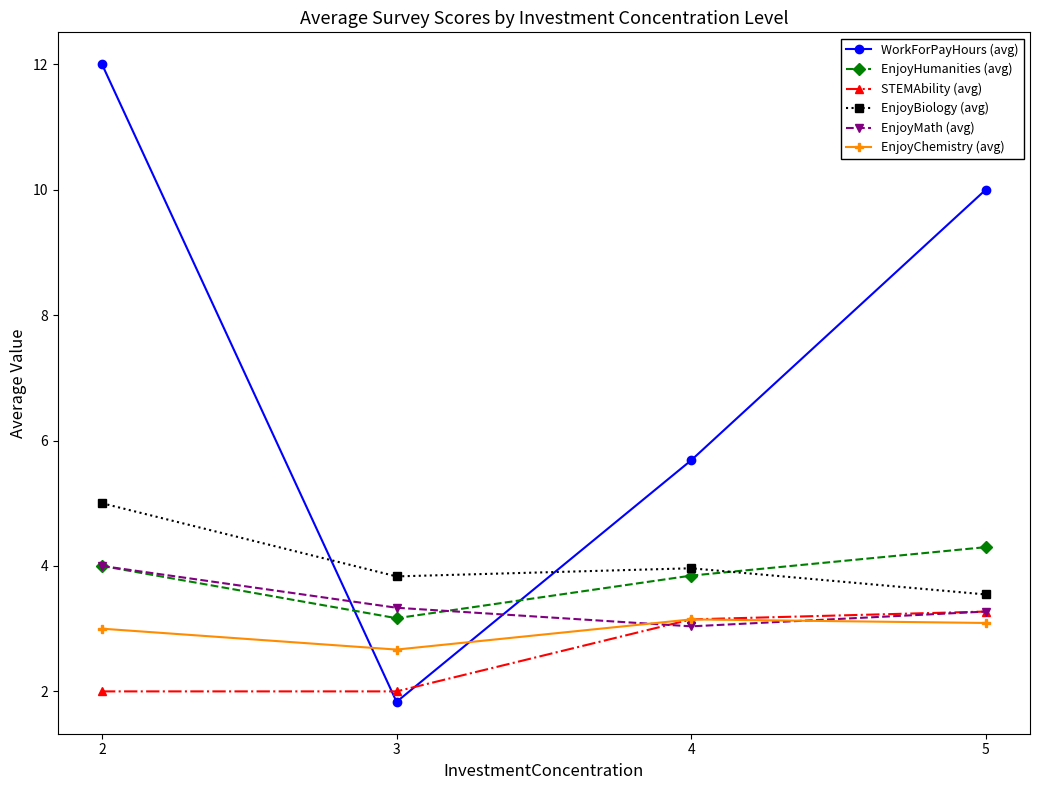

Between which two adjacent categories do EnjoyMath (avg) and WorkForPayHours (avg) first intersect?

2 and 3